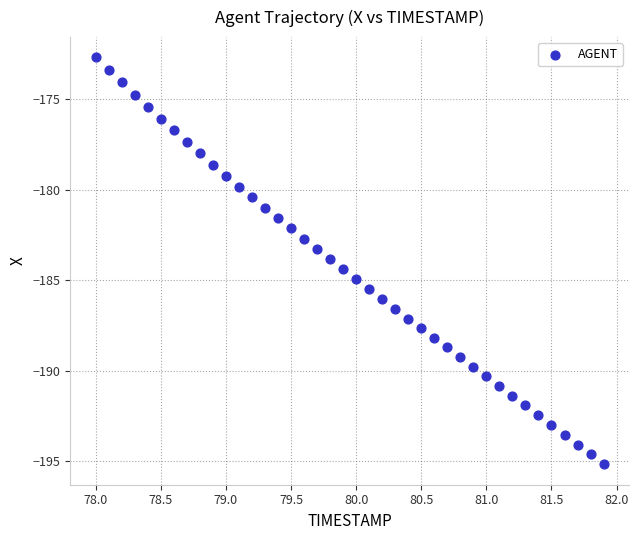

What is the range of Y values (max minus min)?

22.5